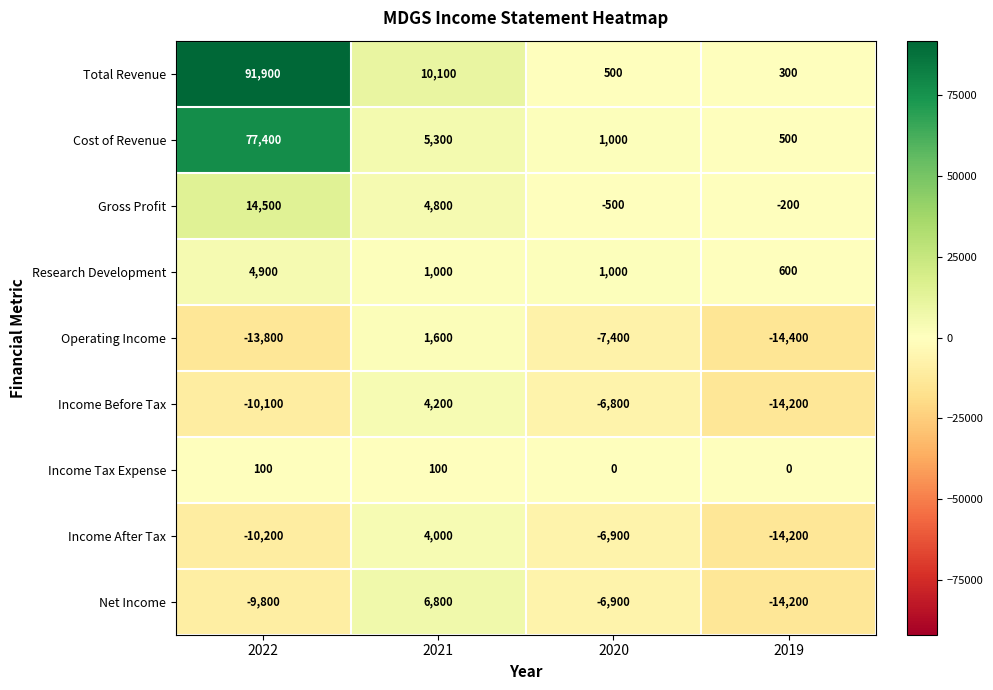

What is the sum of all Income After Tax values?

-27300